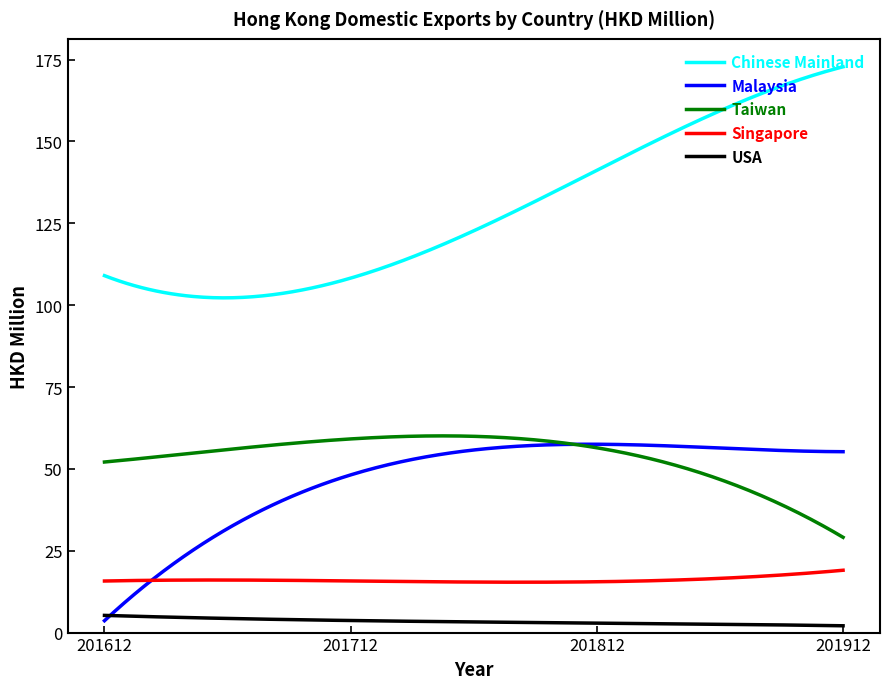

Which series has the widest spread of values?

Chinese Mainland